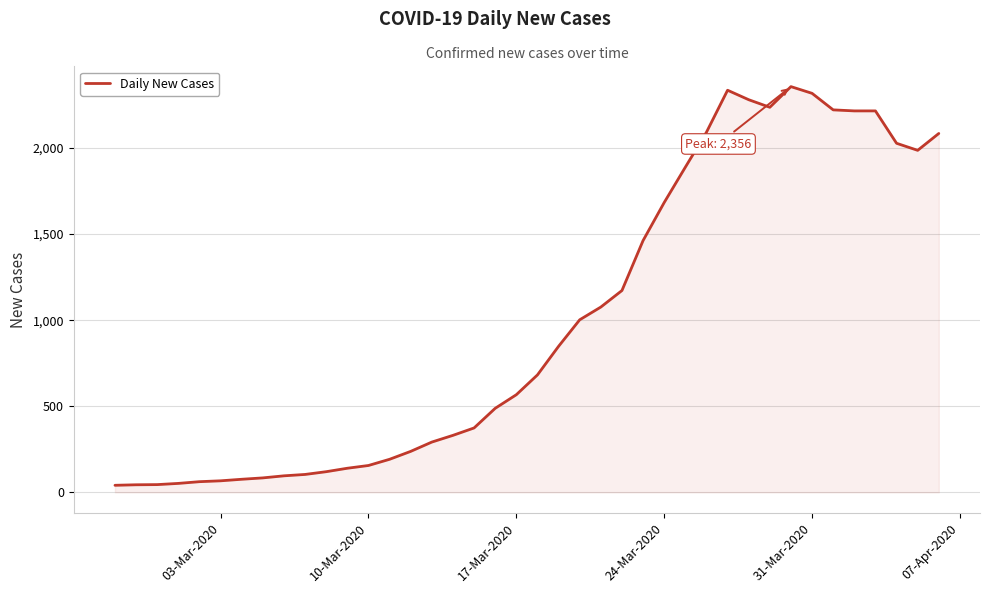

What is the greatest value displayed?

2356